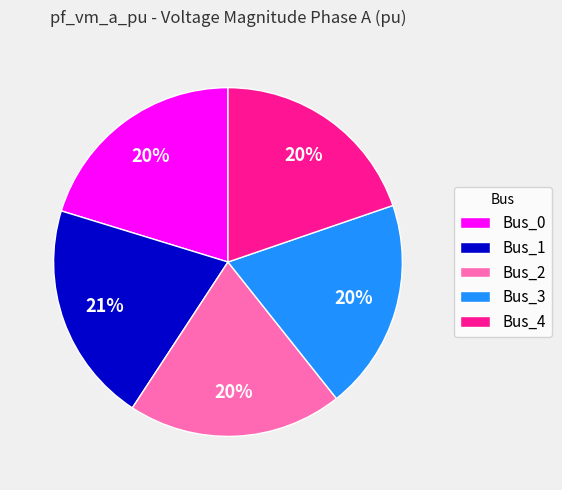

To the nearest percent, what is the average slice percentage?

20%